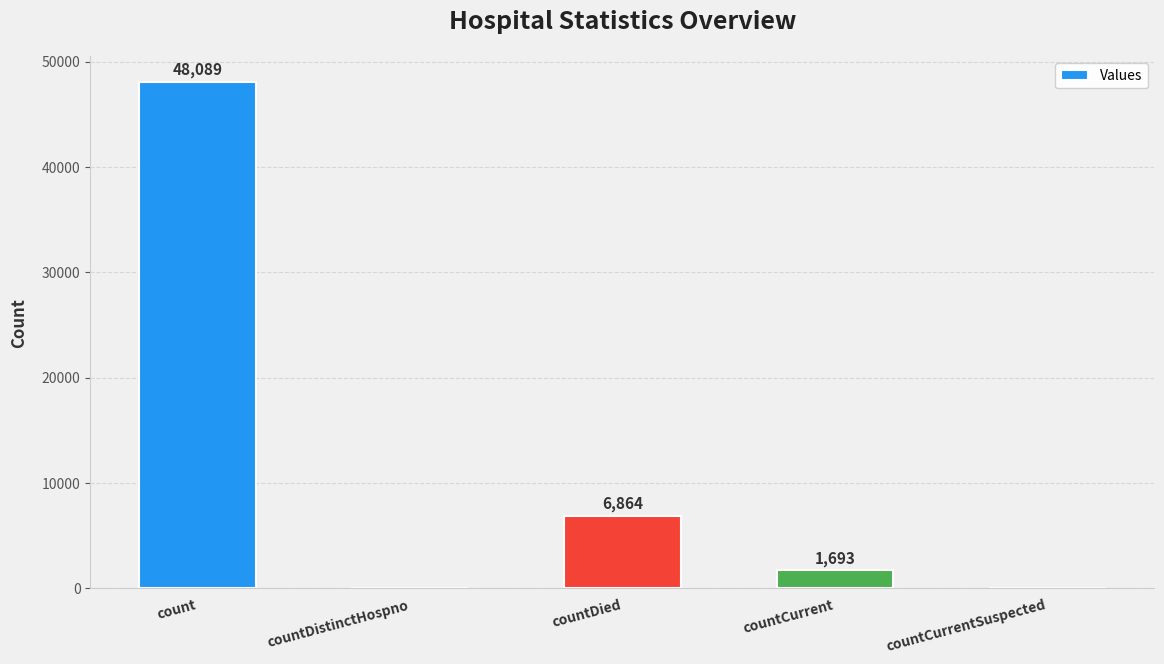

Which has a higher value, countCurrent or countDistinctHospno?

countCurrent